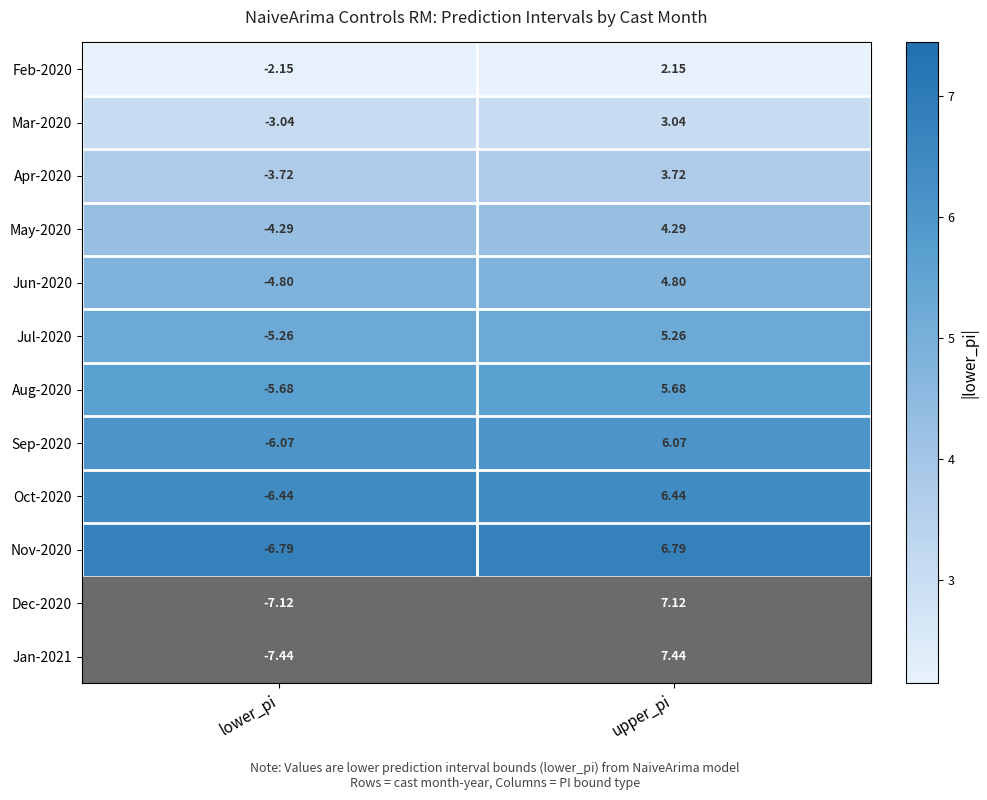

Which label corresponds to the smallest value in the chart?

lower_pi